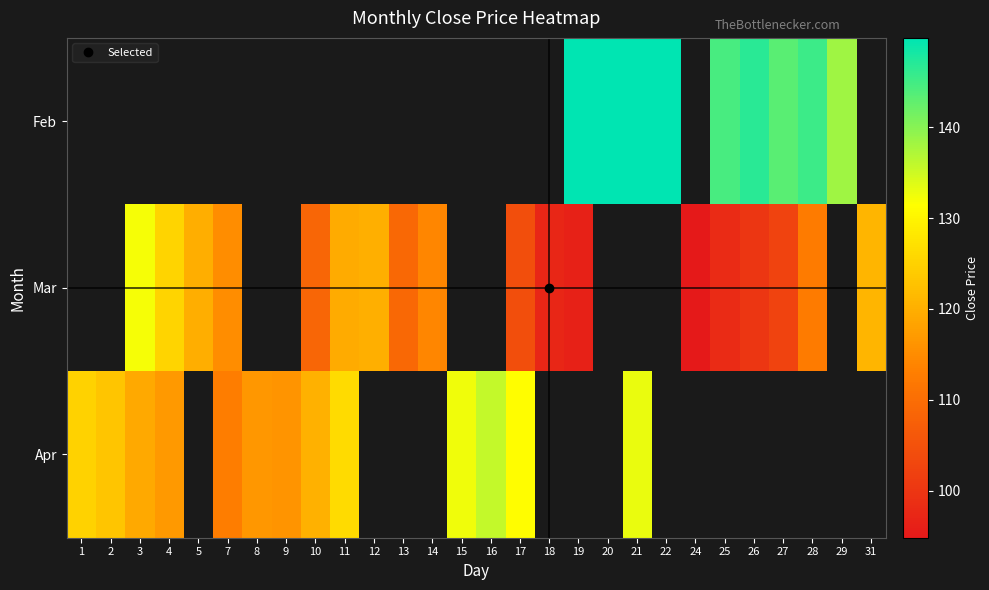

What is the maximum value shown in the chart?

149.8